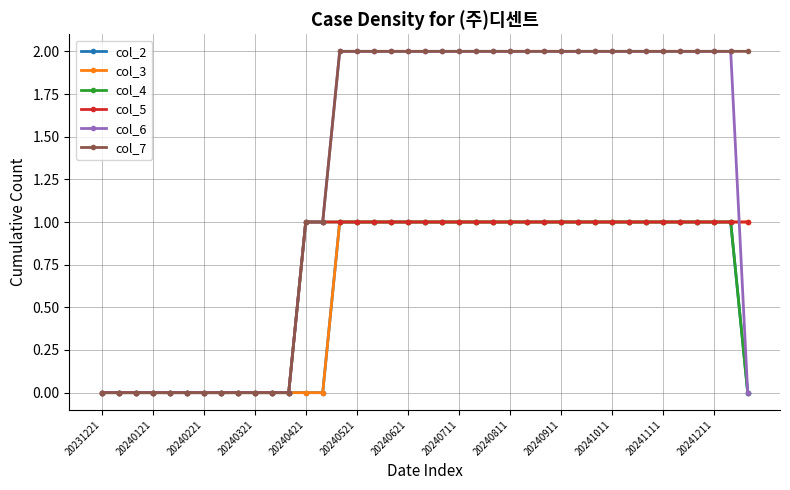

What is the value of the col_4 point at the 35th from the left?

1